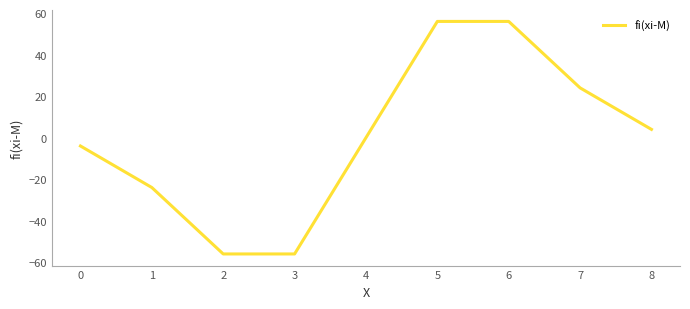

What is the greatest value displayed?

56